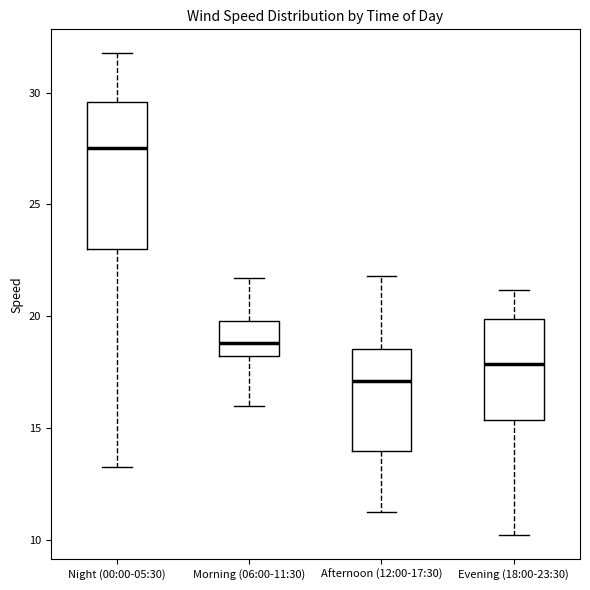

Where is the upper edge of the box for Evening (18:00-23:30) on the y-axis? The values are not printed on the chart, so give them approximately, as read against the axis.

20.0